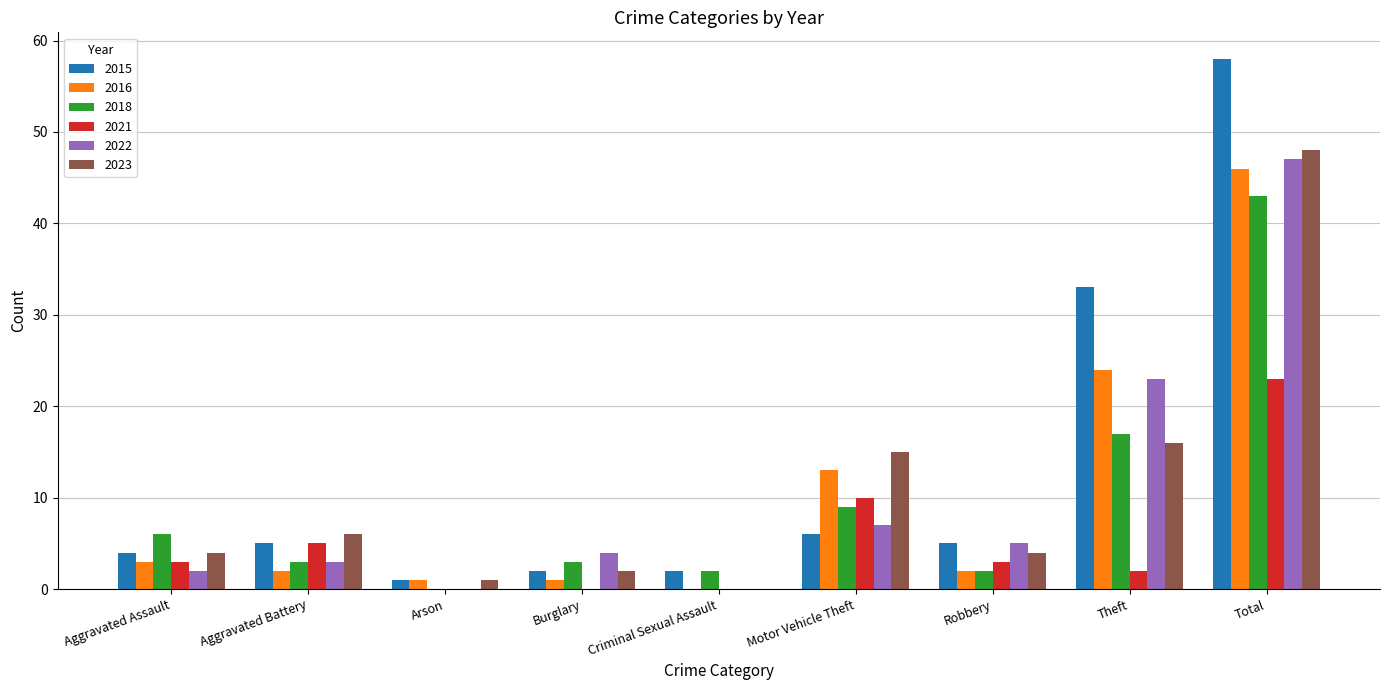

At which label is 2022 closest to 23?

Theft